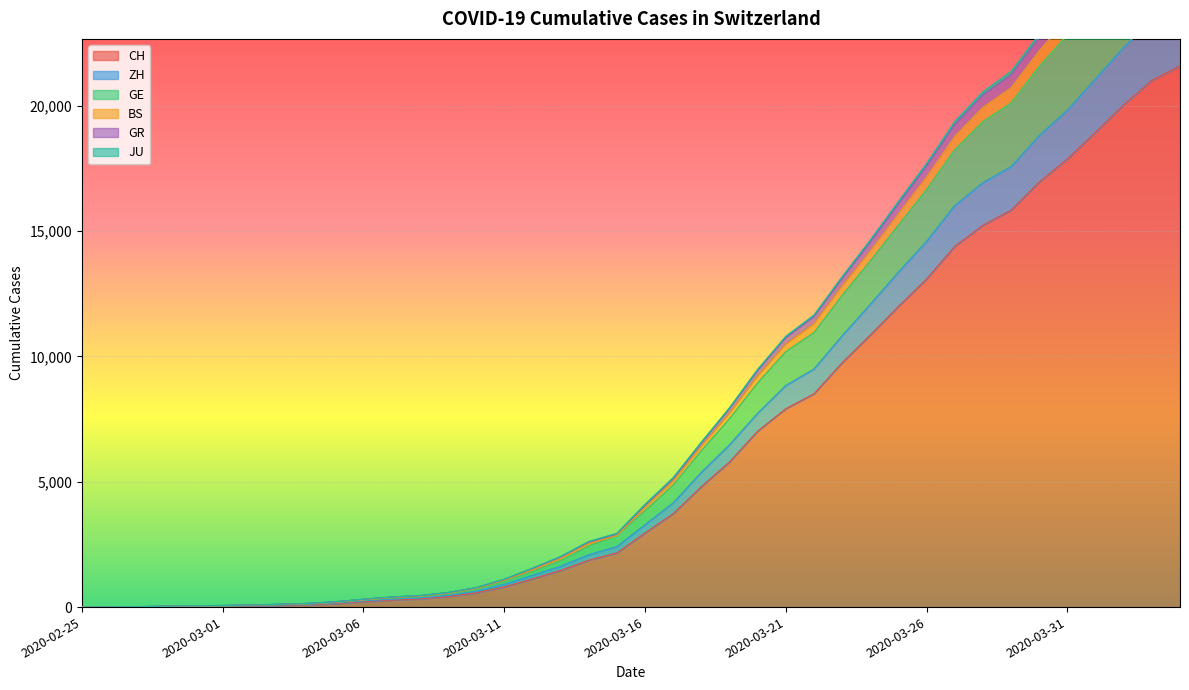

Is it true that CH equals 2239 at 2020-03-17?

False